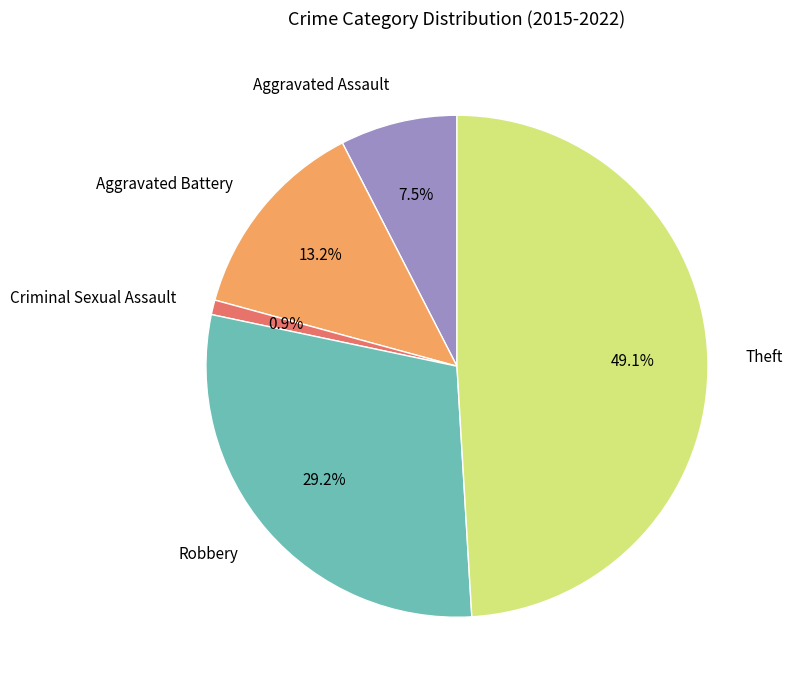

How many slices are in this pie chart?

5